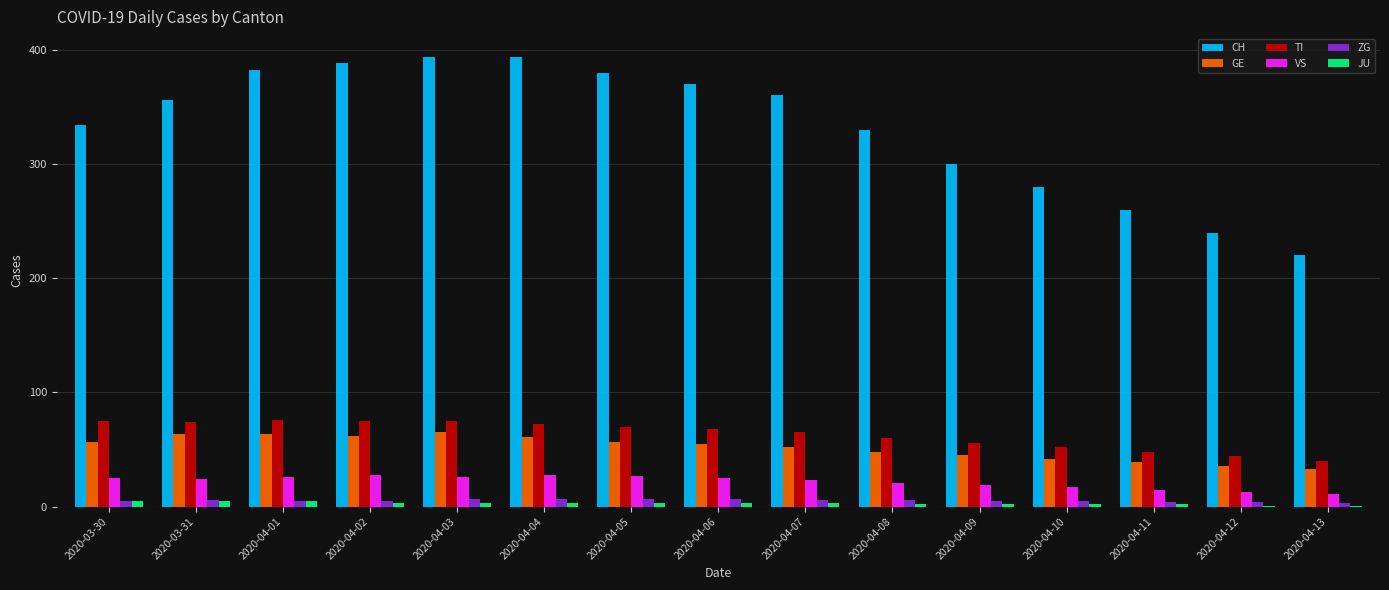

What is the sum of all TI values?

950